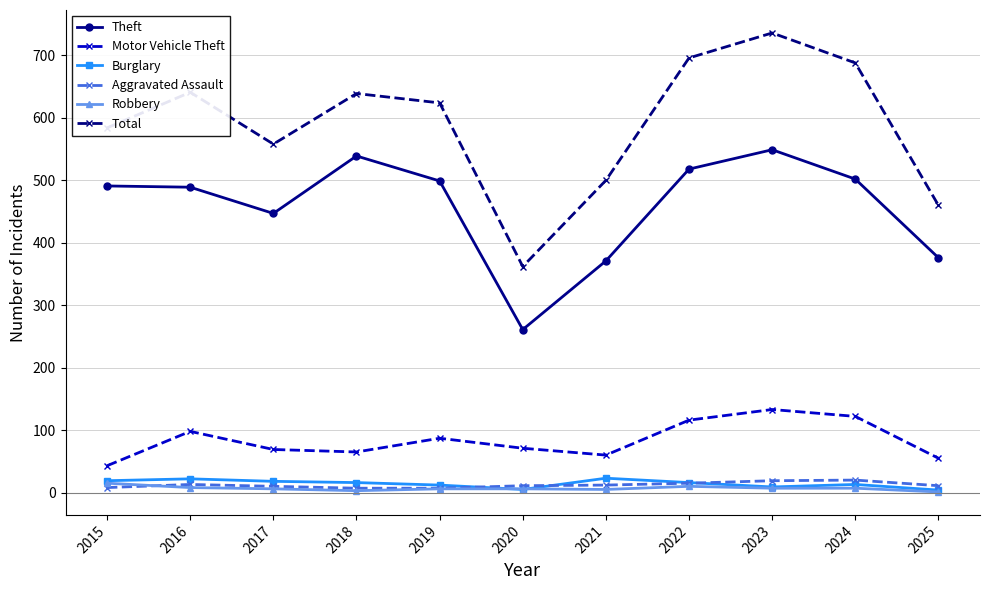

What is the average value of the Aggravated Assault series?

12